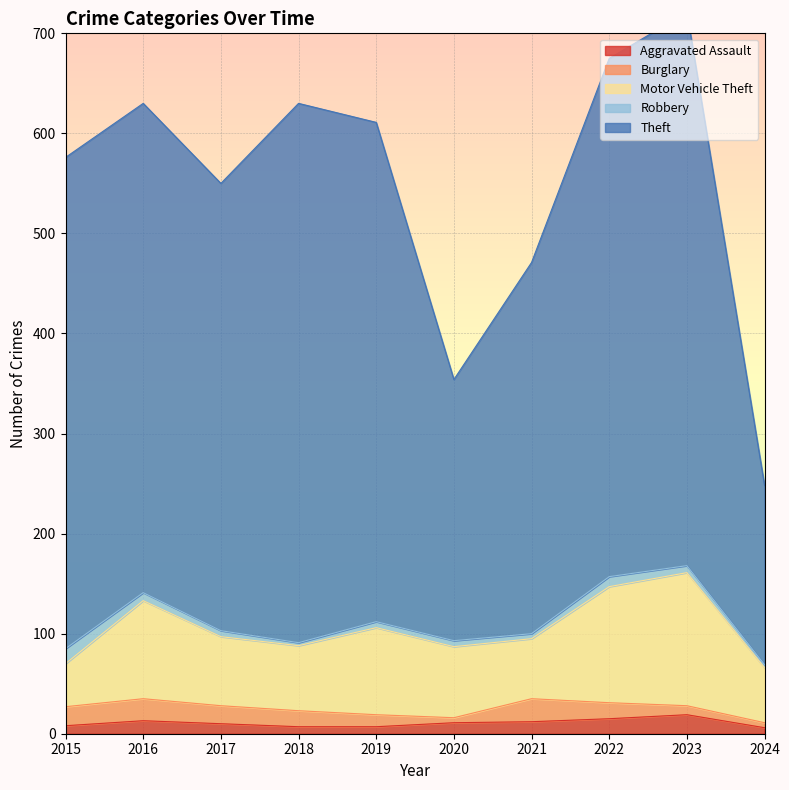

The value of Robbery at 2017 is 6. True or false?

True